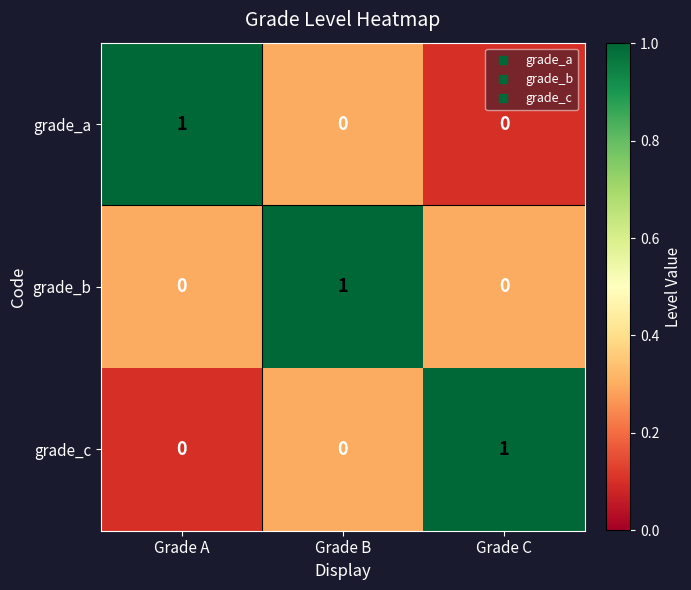

At which label does grade_a reach its peak?

Grade A